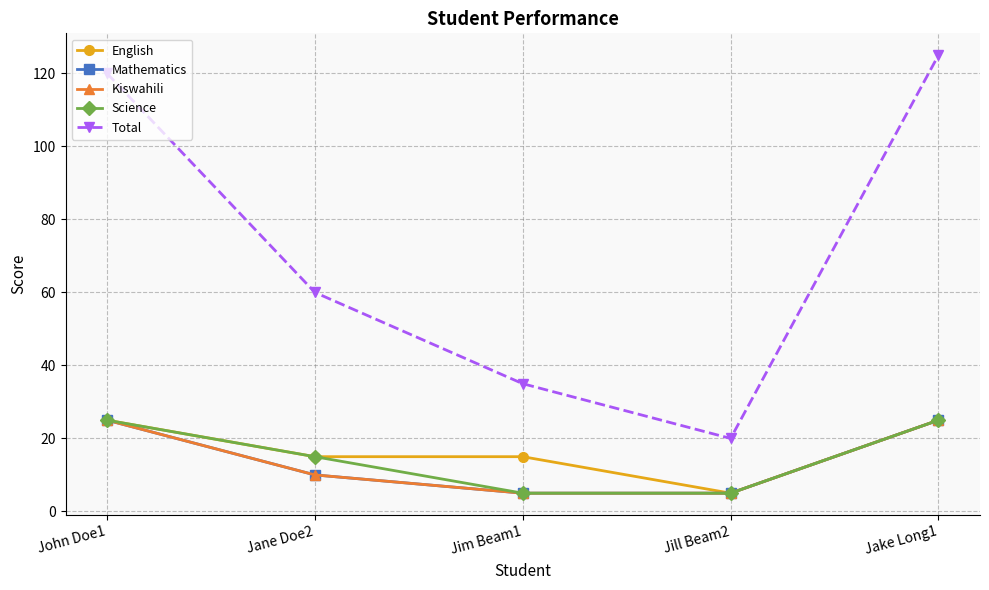

Is this an area chart (filled region under the line)?

No